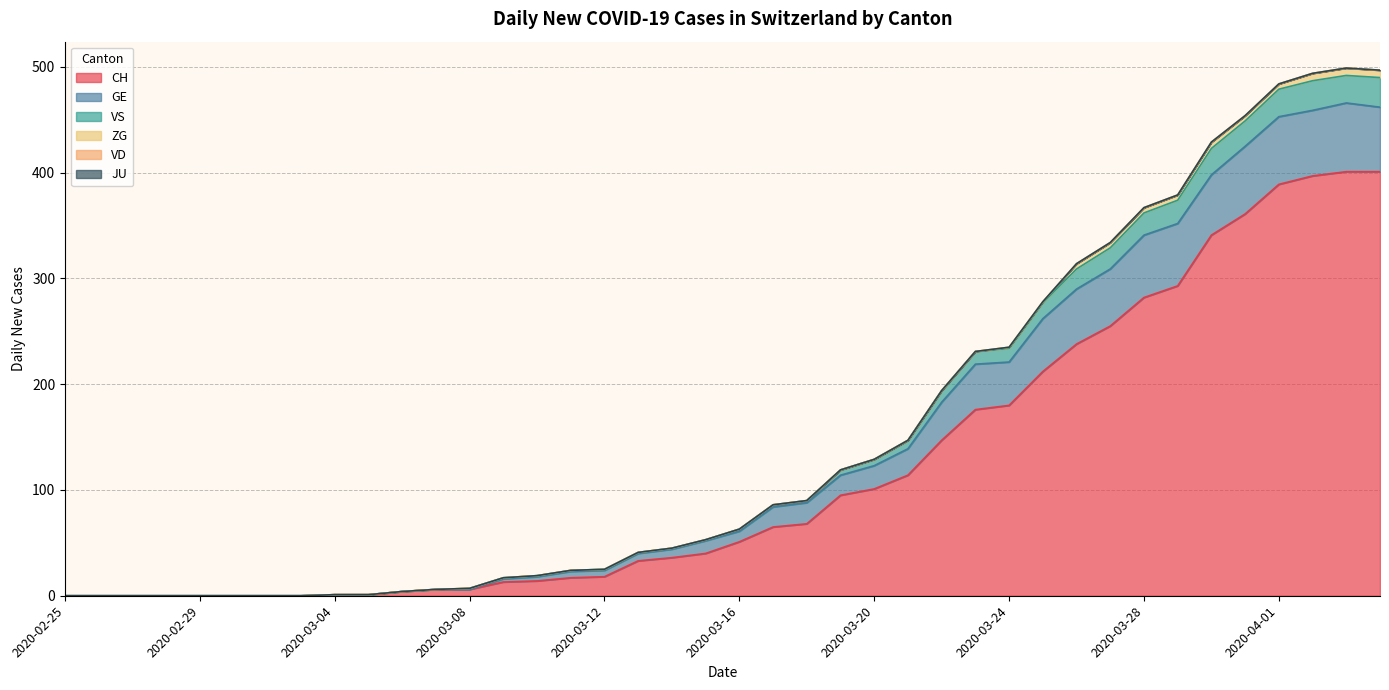

What value does the GE series have at 2020-04-04?

462